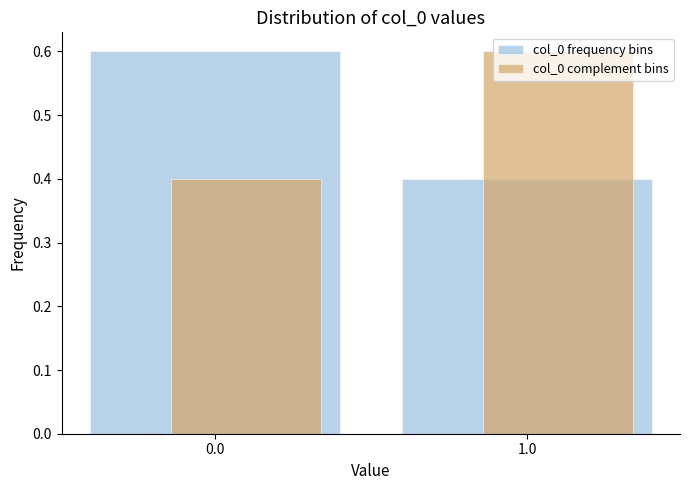

The value of col_0 frequency bins at 1.0 is 0.6. True or false?

False